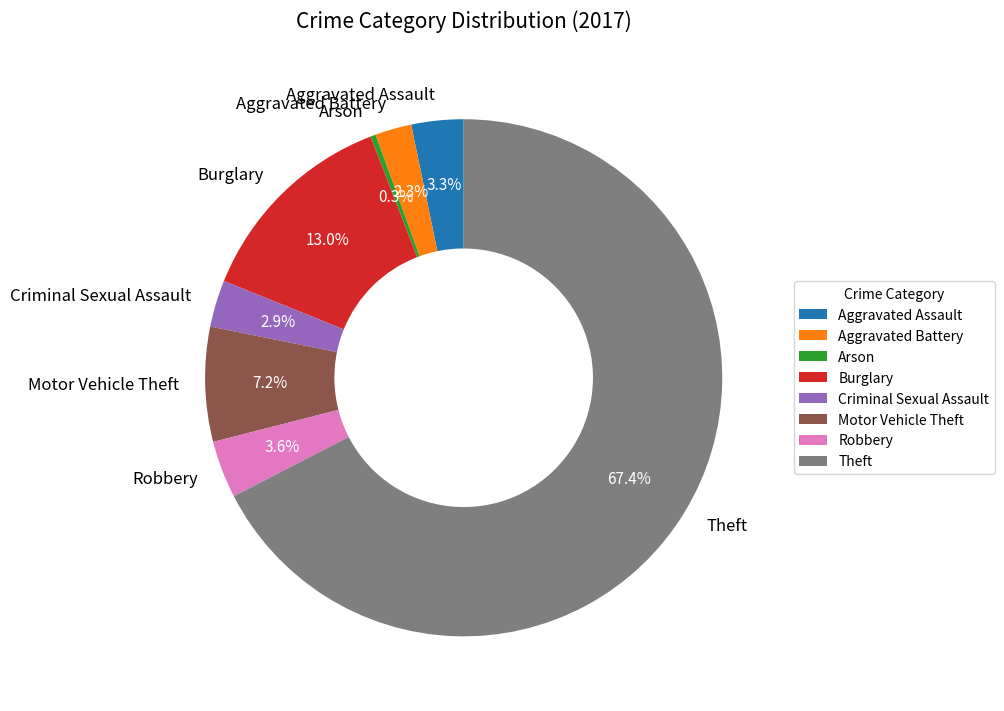

What is the largest slice in the pie chart?

Theft